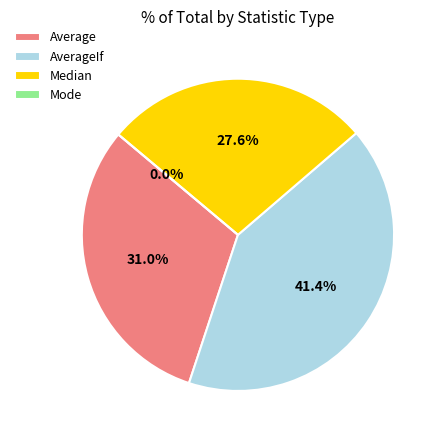

What is the ratio of the value at Median to the value at Average?

0.9